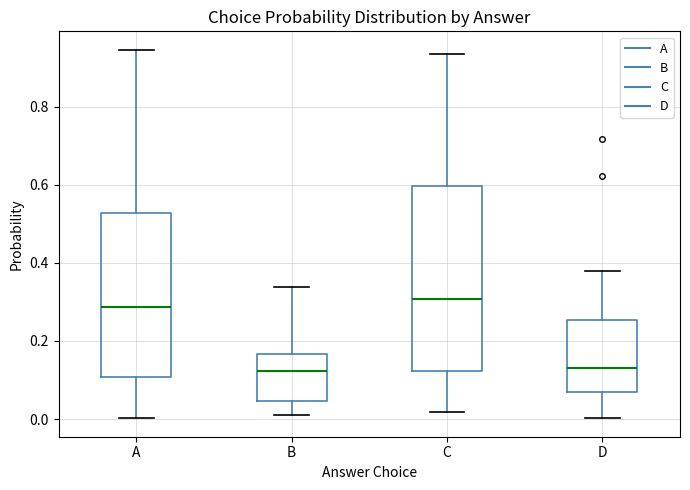

Where is the upper edge of the box for A on the y-axis? The values are not printed on the chart, so give them approximately, as read against the axis.

0.52